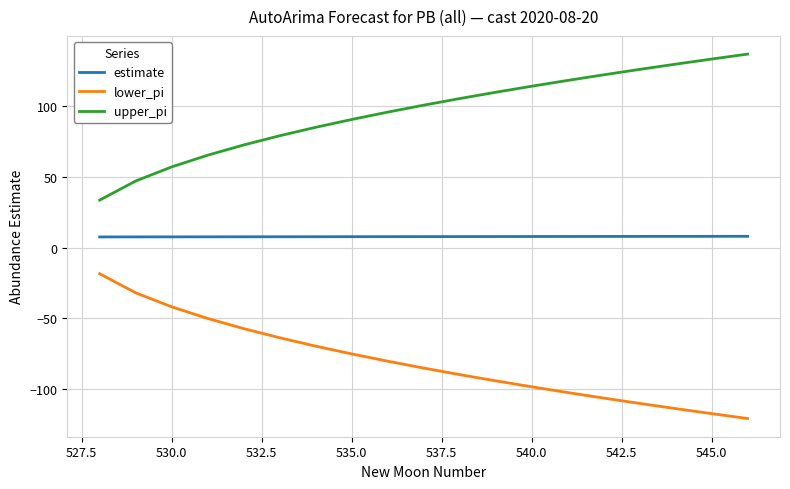

True or false: lower_pi and estimate intersect in this chart.

False